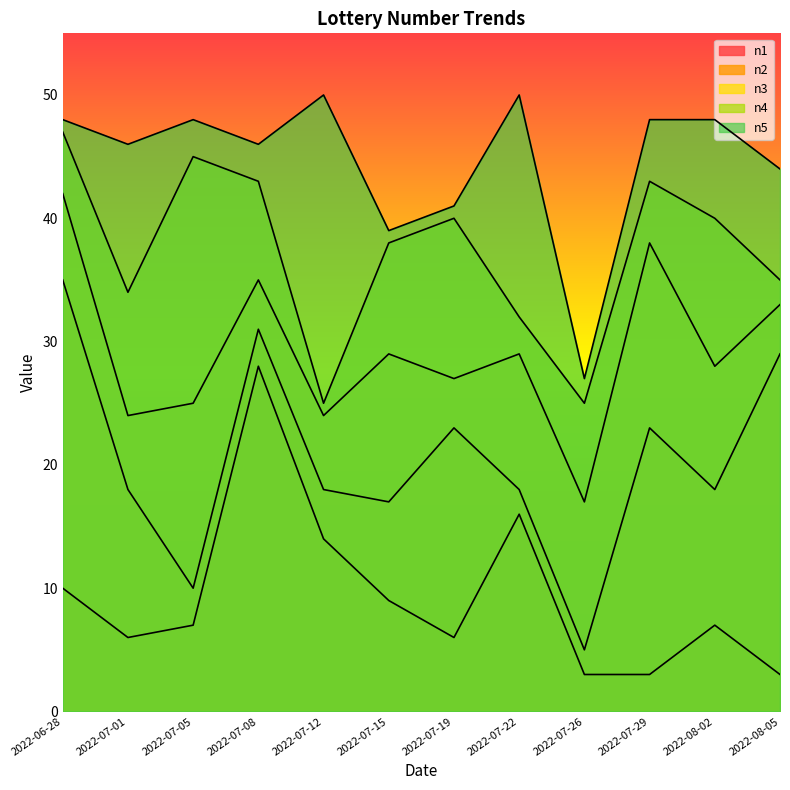

What is the smallest value displayed?

3